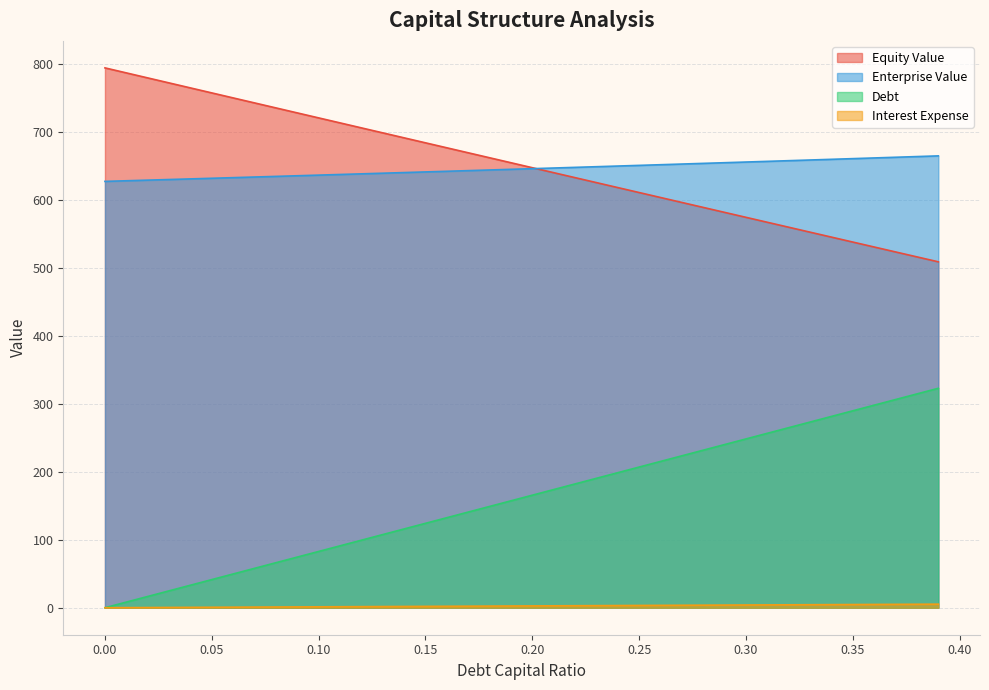

What is the average value of the equity_value series?

651.7